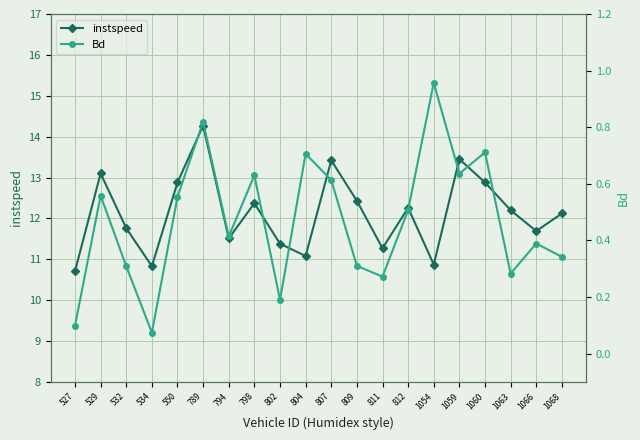

What is the sum of the instspeed values at 798 and 807?

25.8